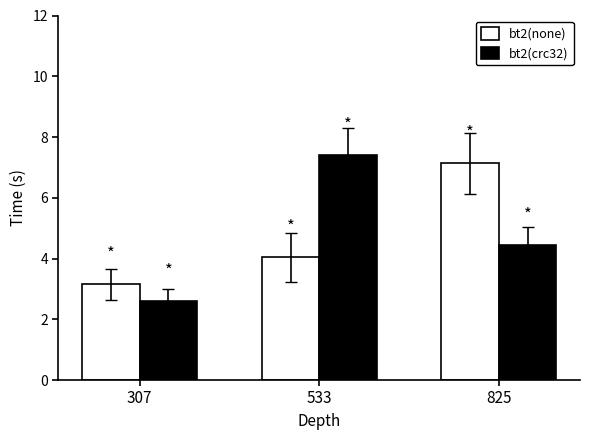

The bt2(crc32) series shows 3.6 at 307. True or false?

False